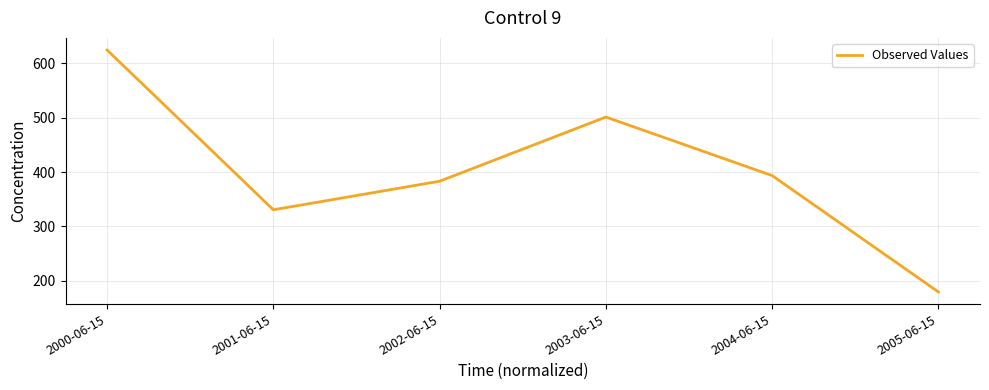

What position from the right is 2005-06-15?

1